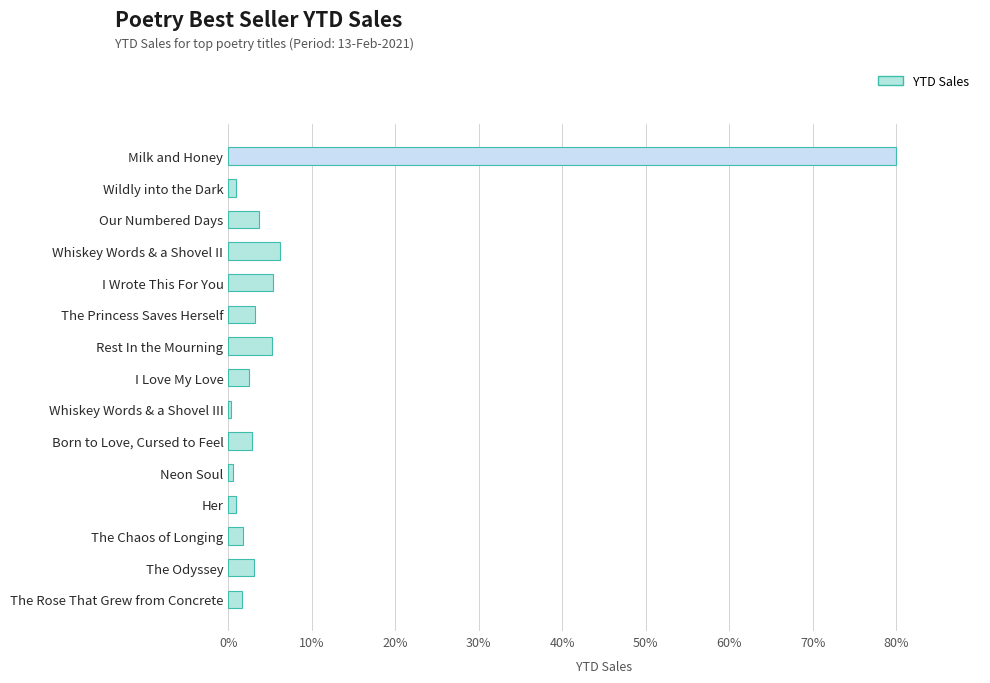

What is the approximate value at Our Numbered Days?

3.7